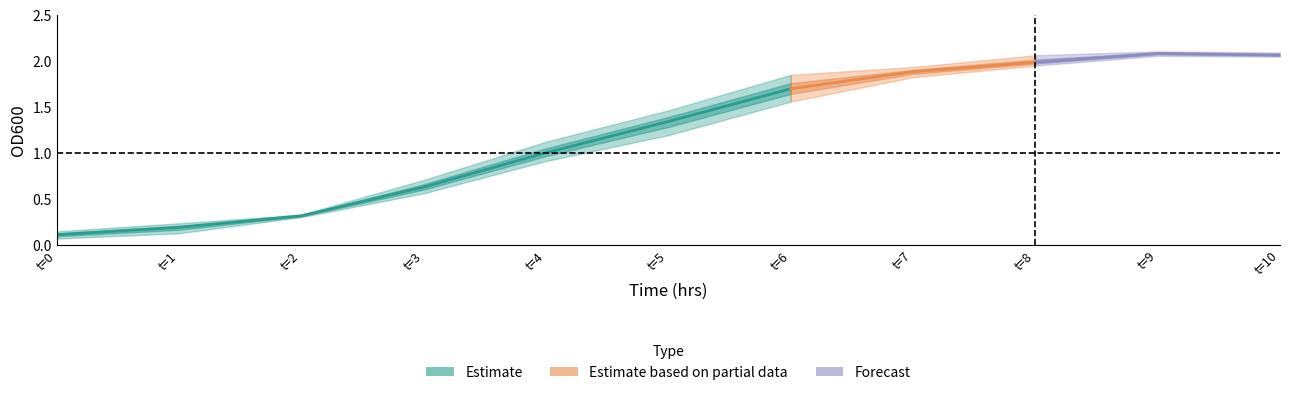

What position from the right is 5.0?

6